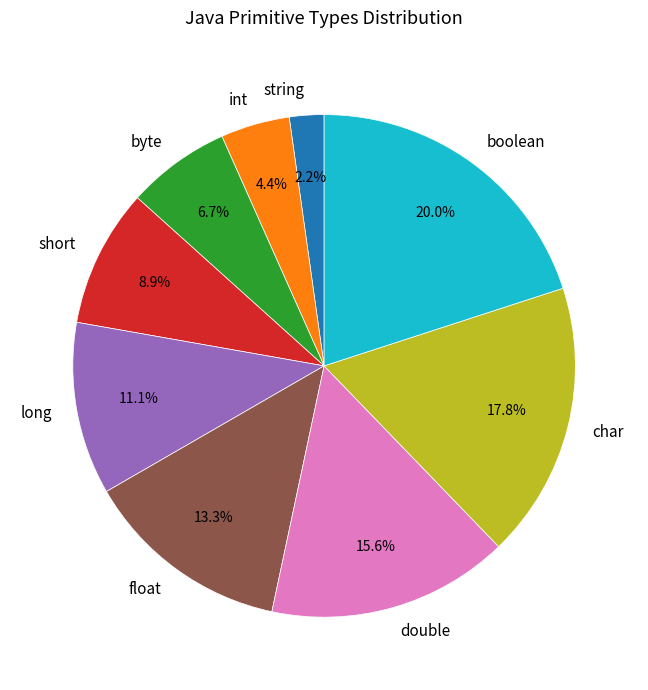

How many slices are in this pie chart?

9